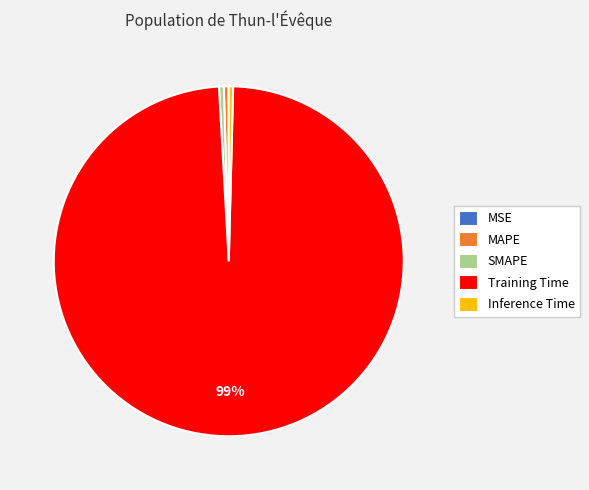

Is it true that Training Time is 92% of the pie?

False